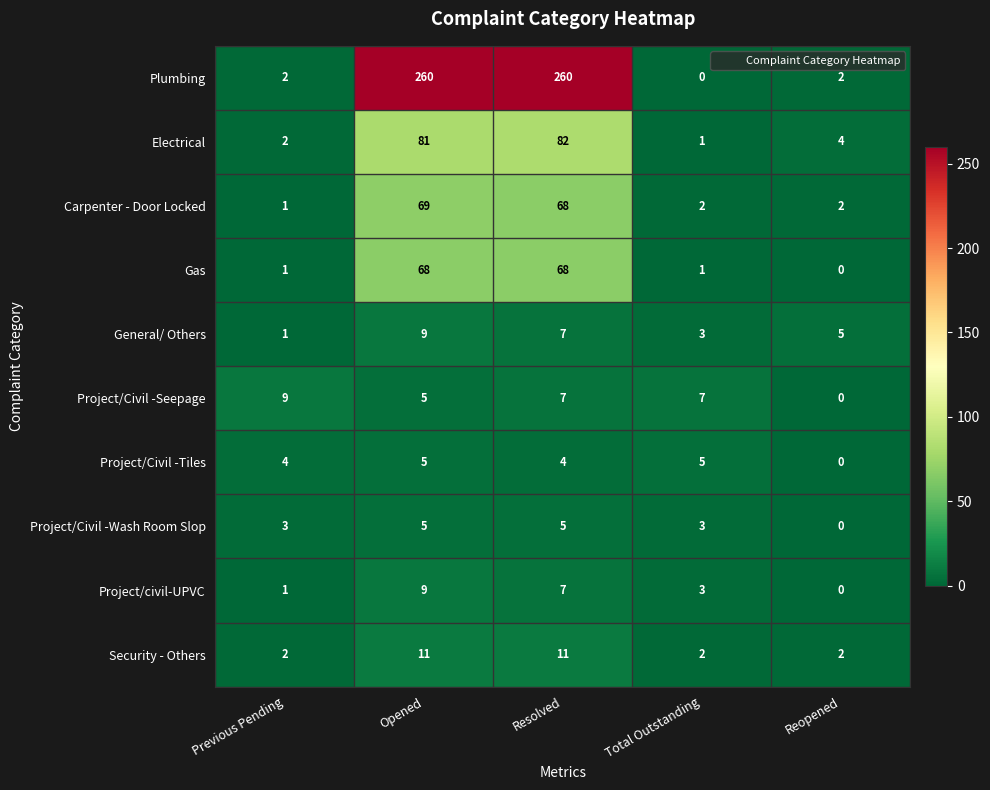

Which series has the largest total across all categories?

Plumbing